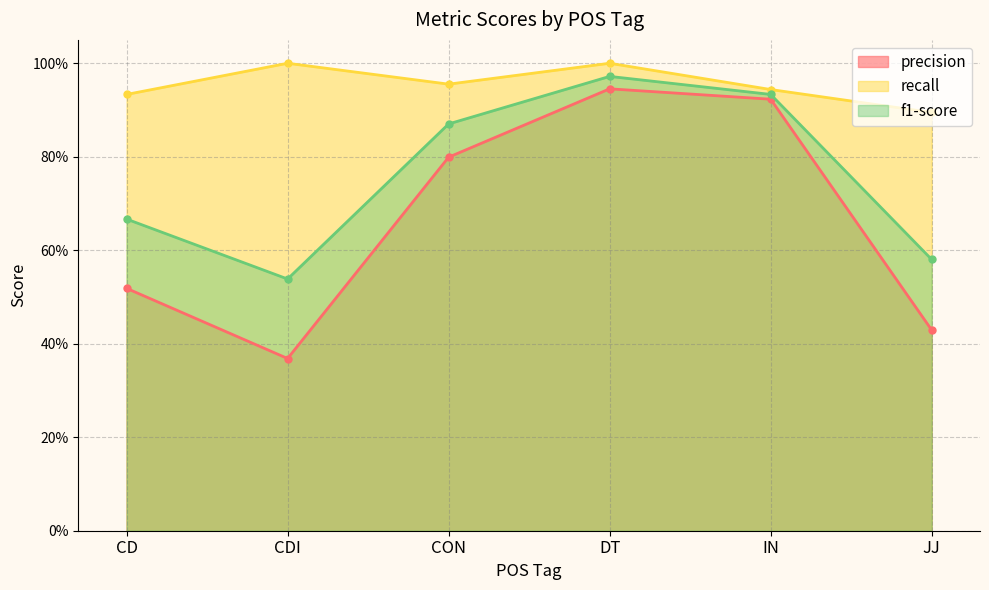

Which category has the highest value in the recall series?

CDI